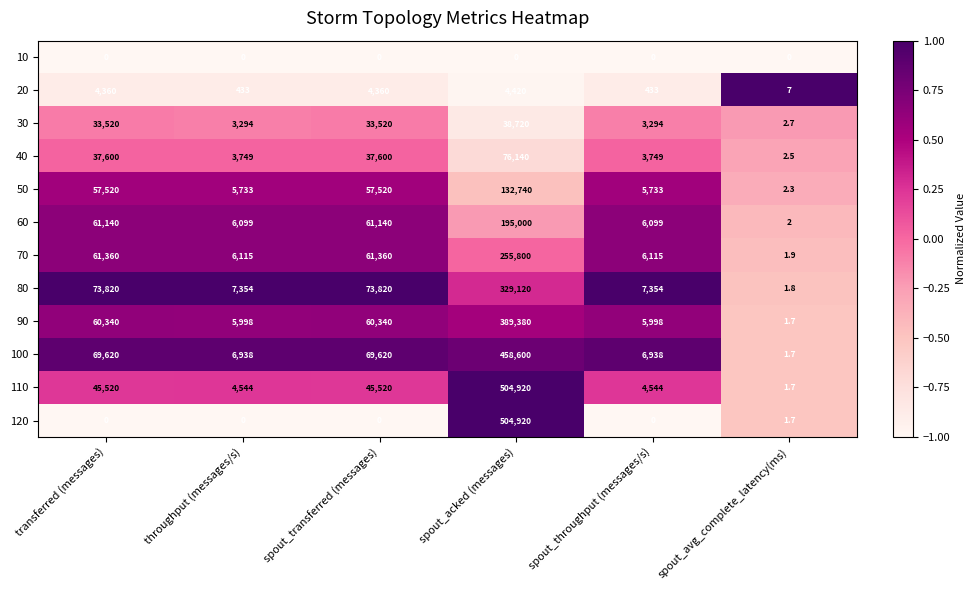

What is the total value across all series at transferred (messages)?

504800.0